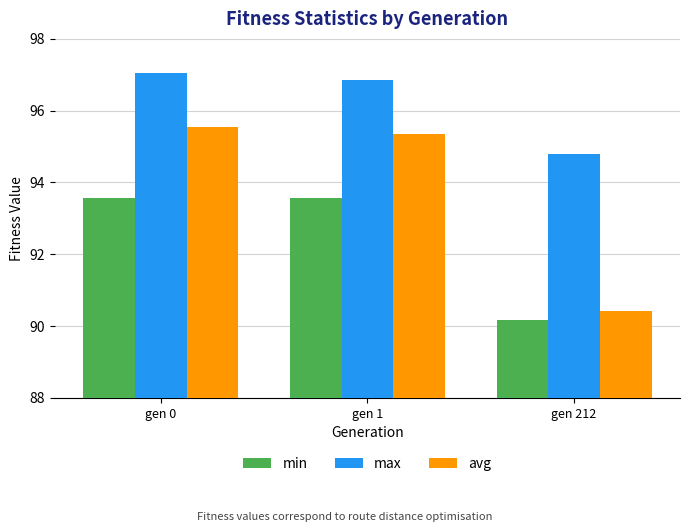

Which series has the largest total across all categories?

max